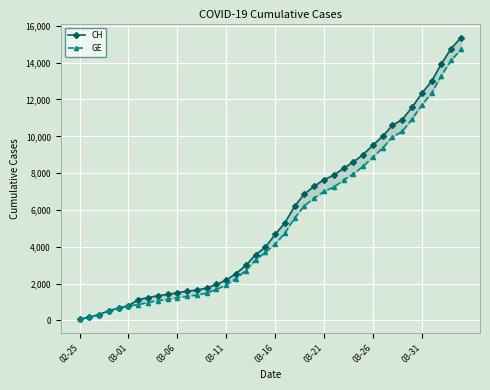

What position from the right is 32?

8